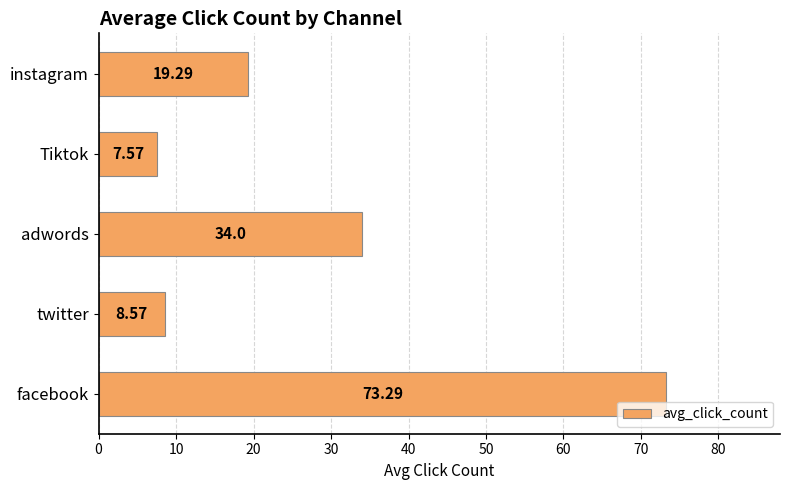

Where is the data nearest to the value 40?

adwords